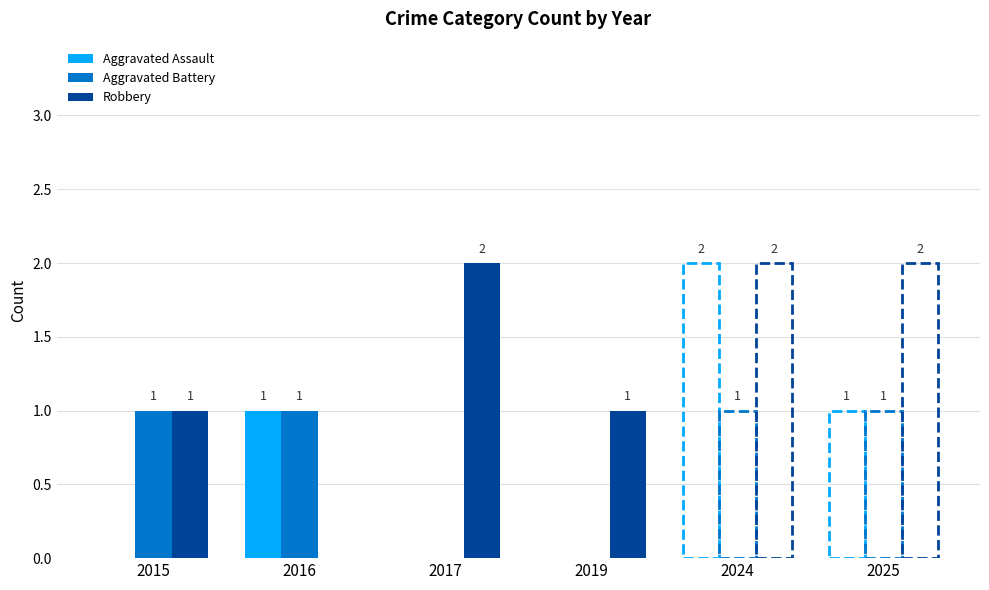

At how many categories does at least one series exceed 0?

6